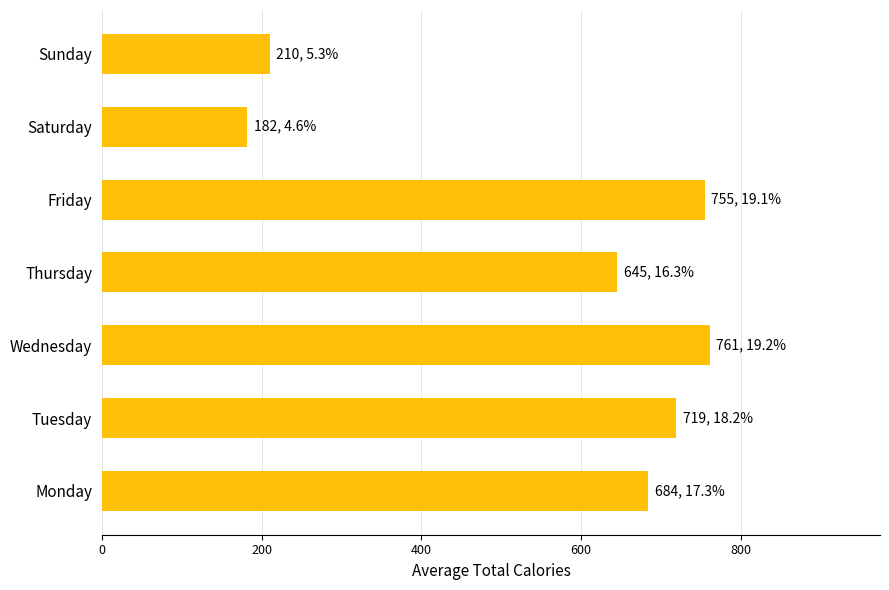

Approximately how many times larger is the value at Monday compared to Friday?

0.9